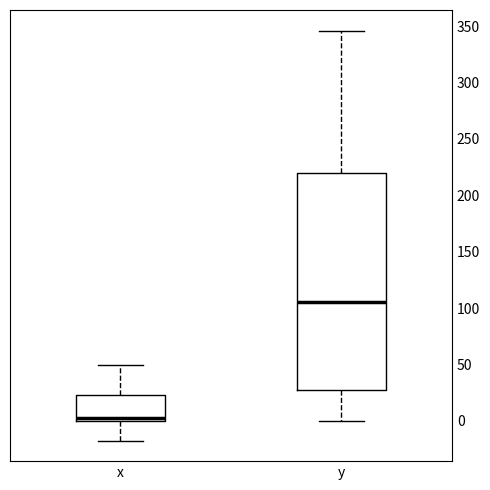

Comparing the boxes themselves (not the whiskers), which one is the tallest?

y